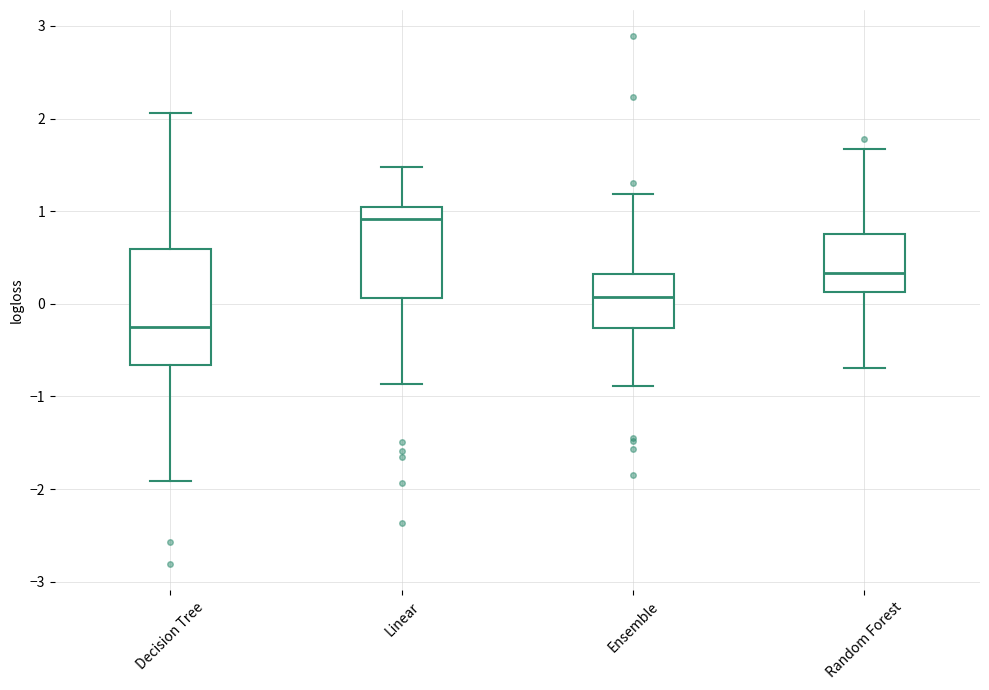

Comparing the boxes themselves (not the whiskers), which one is the tallest?

Decision Tree